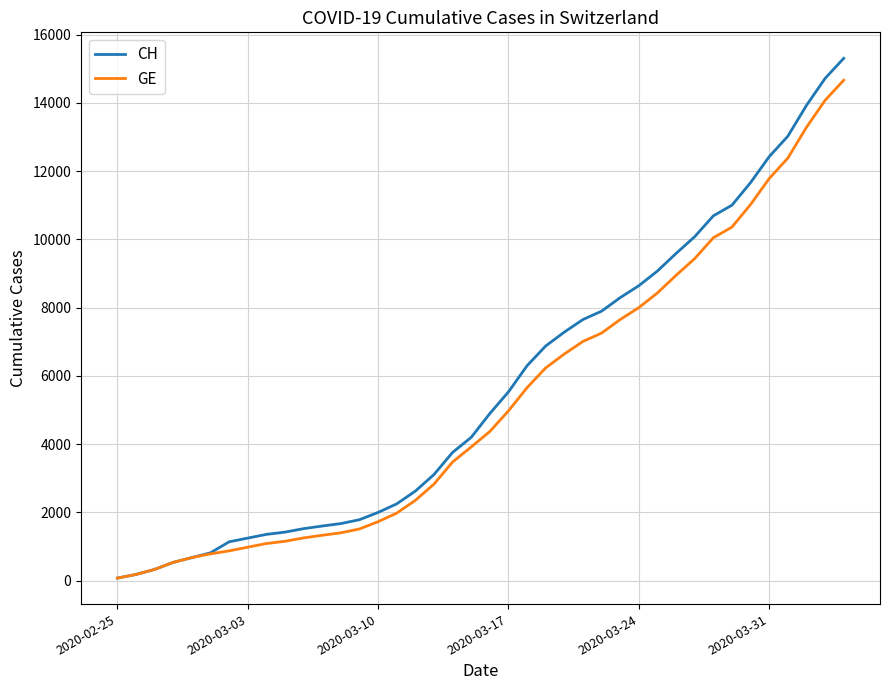

What is the greatest value displayed?

15304